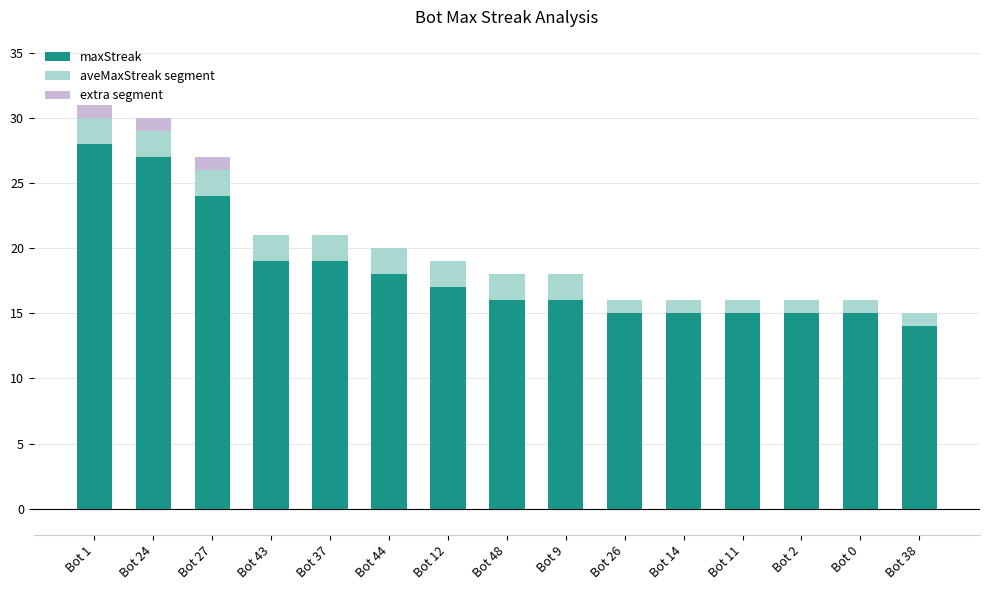

The maxStreak series shows 5 at Bot 48. True or false?

False